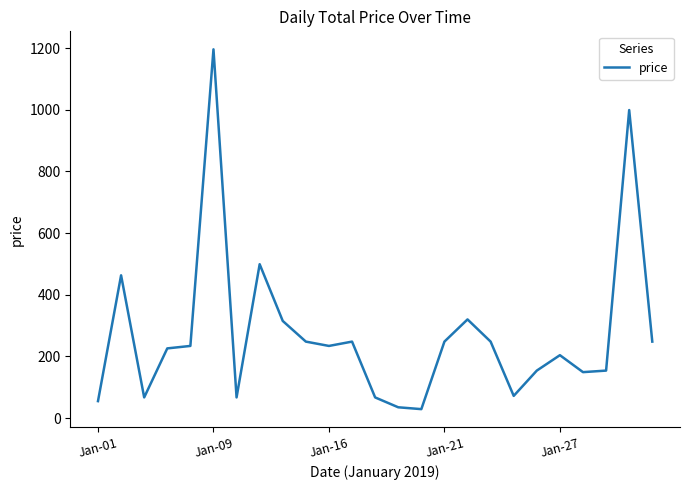

What is the difference between the maximum and minimum values?

1167